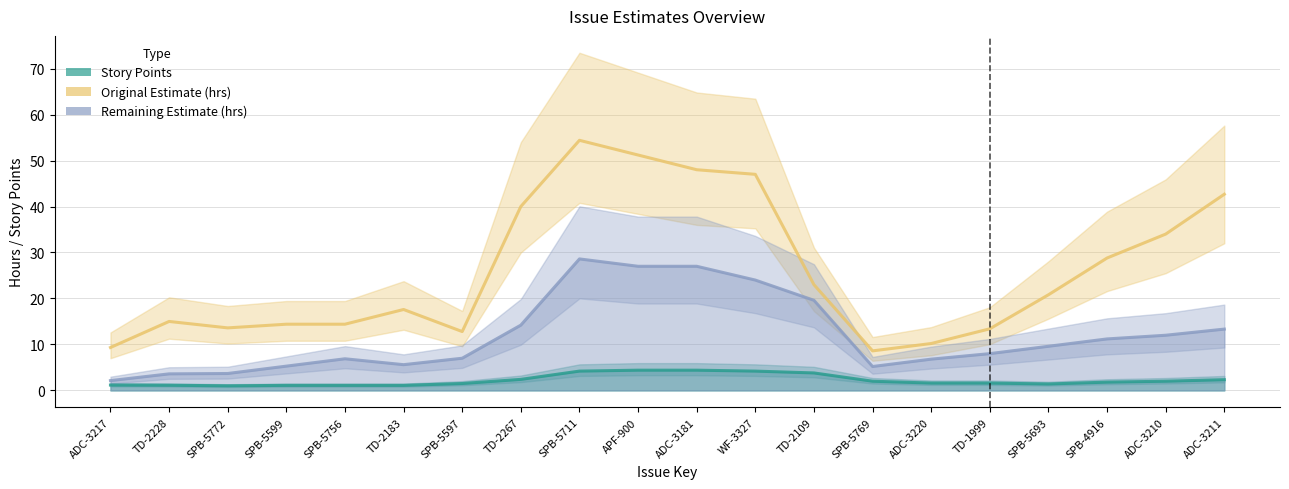

True or false: there are more than 0 points higher than both neighbors.

True